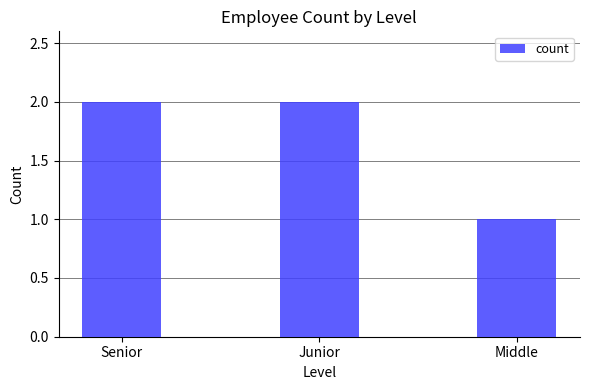

The value at Junior is 2. True or false?

True